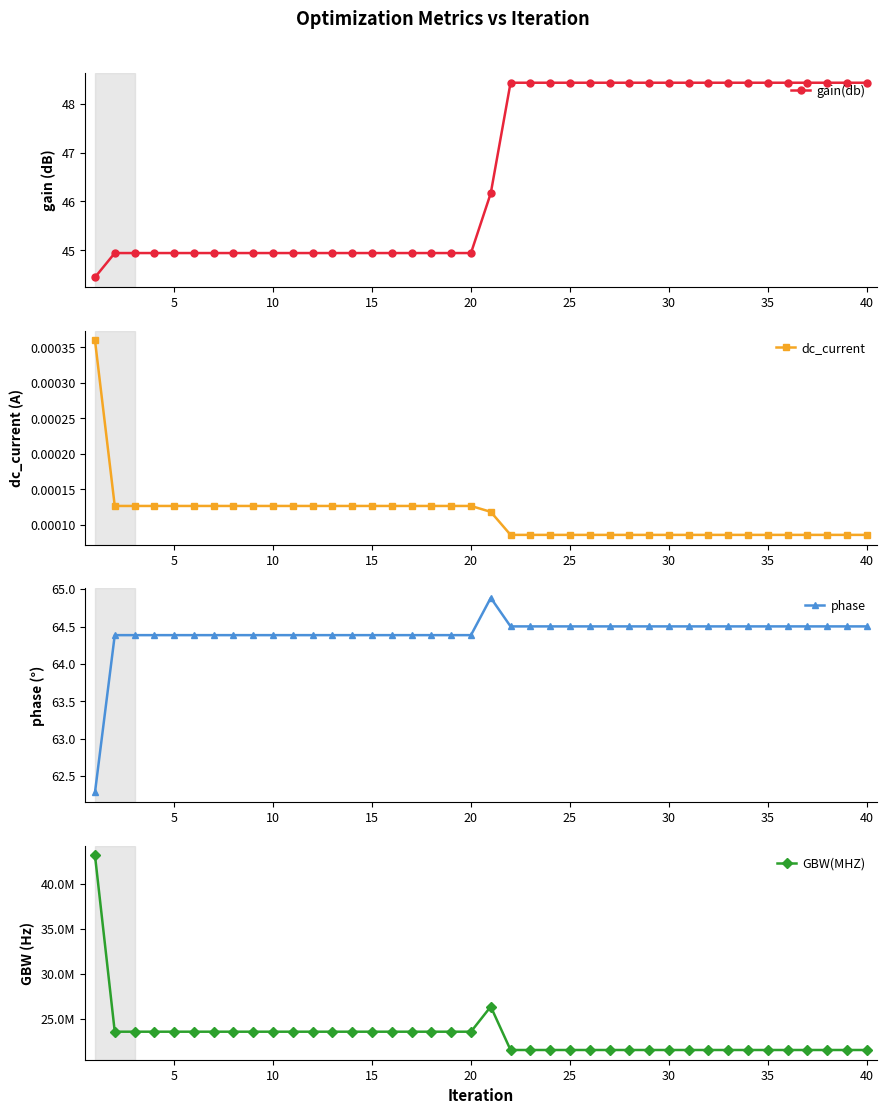

How many distinct data groups are displayed?

4